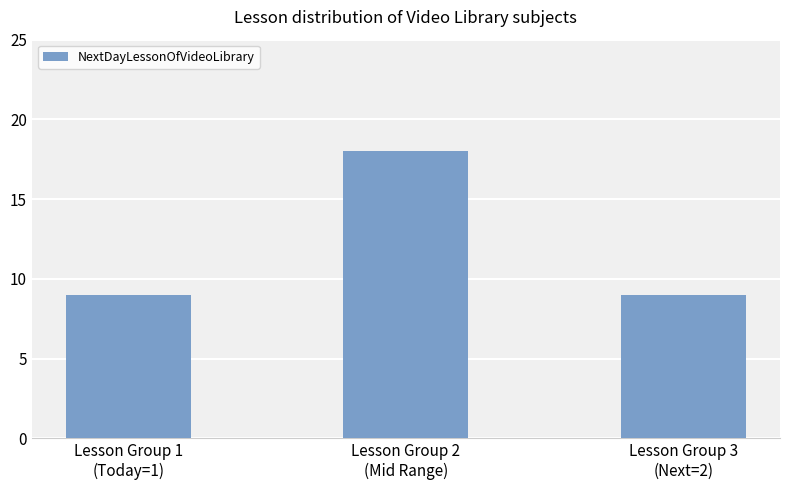

Reading left to right, extract all data points from this chart.

9	18	9